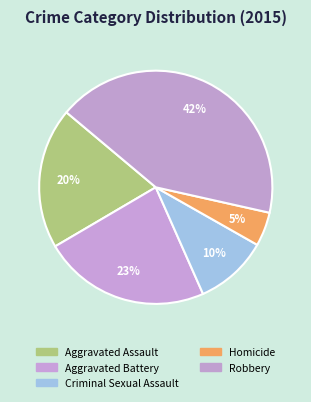

Is there any slice that represents more than half of the pie?

No